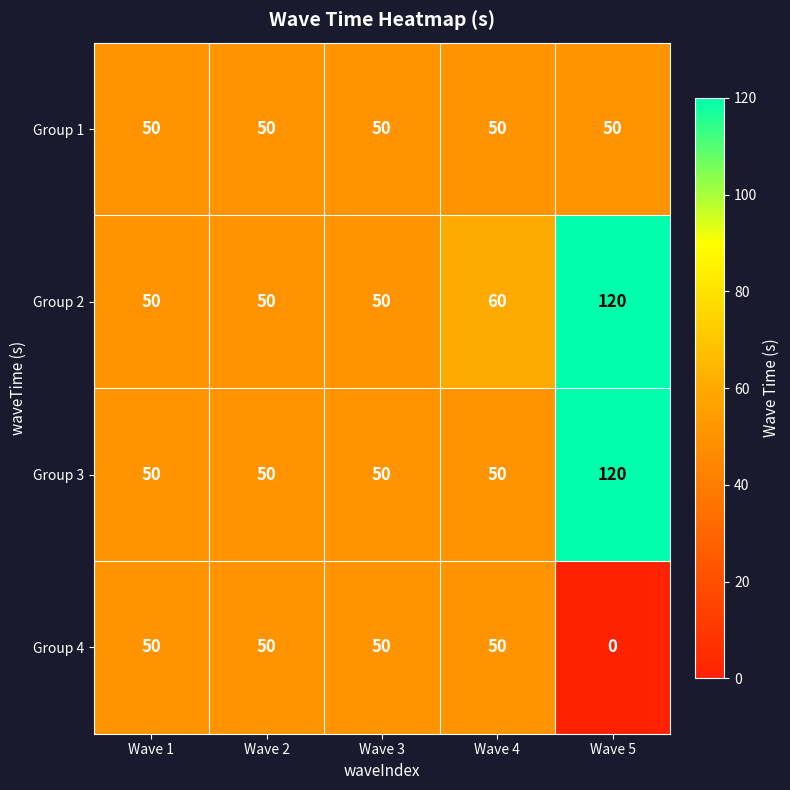

What is the total value across all series at Wave 5?

290